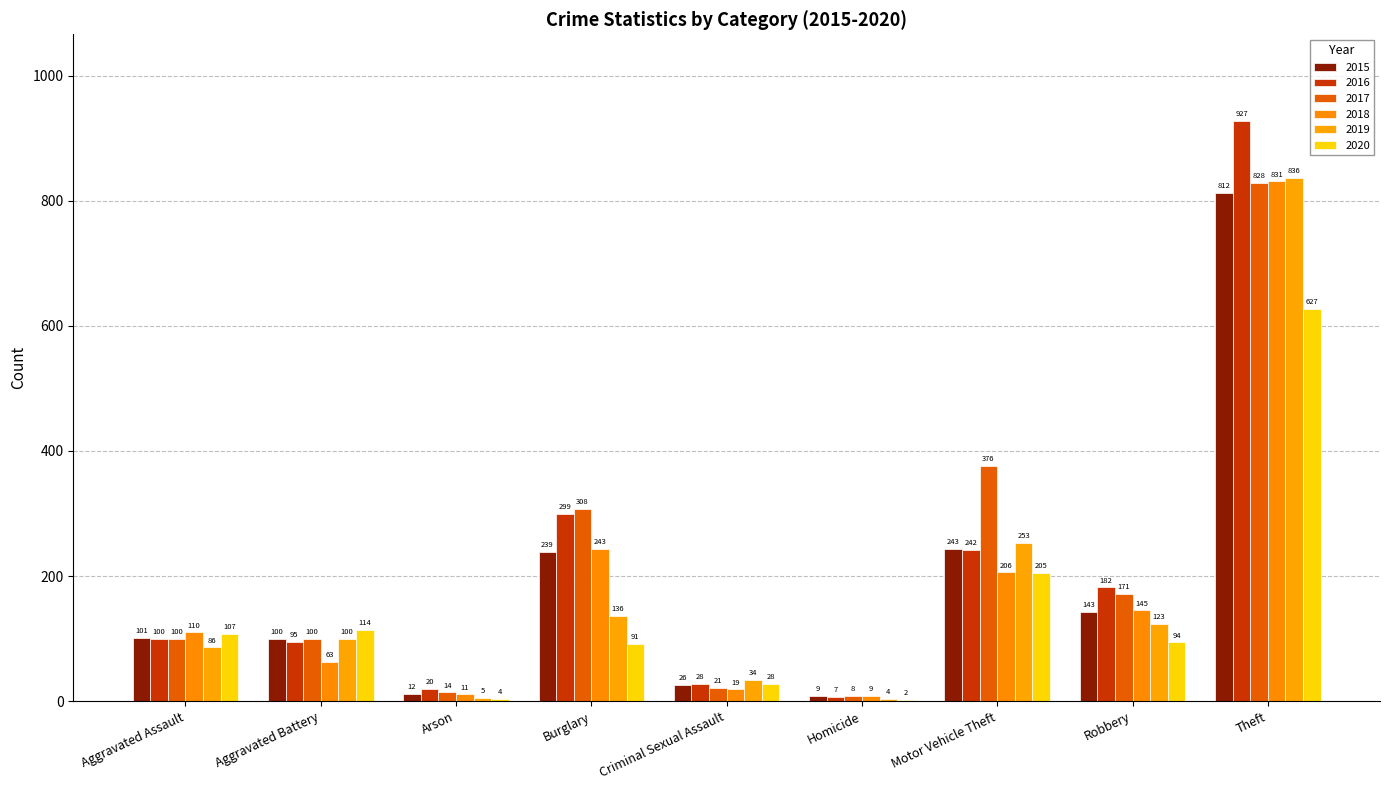

Which series changed the most between Aggravated Assault and Aggravated Battery?

2018